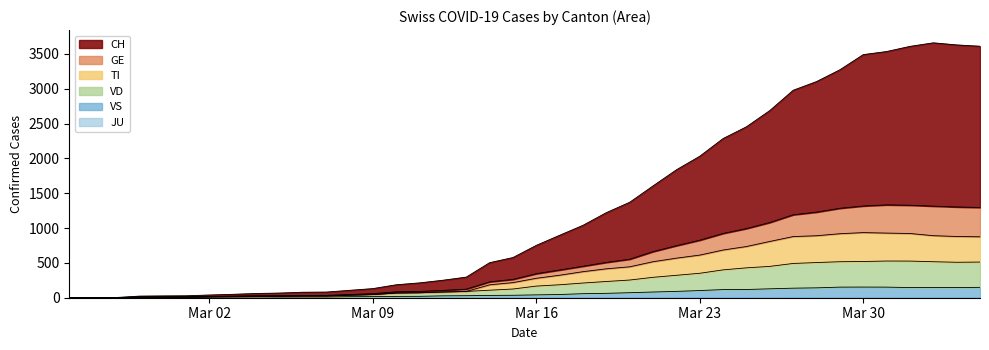

Which series has the largest total across all categories?

CH